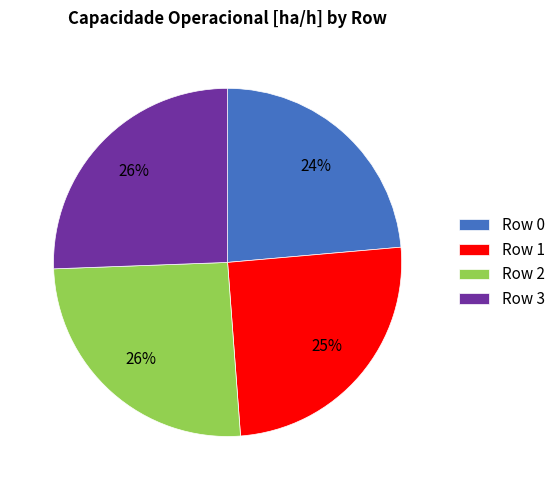

Combined, do Row 3 and Row 0 account for over 50%?

No